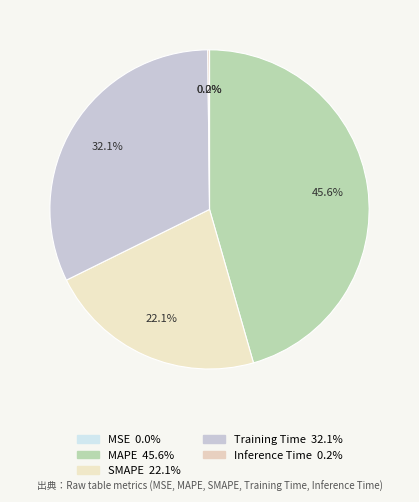

Rank the categories by value from lowest to highest.

MSE, Inference Time, SMAPE, Training Time, MAPE